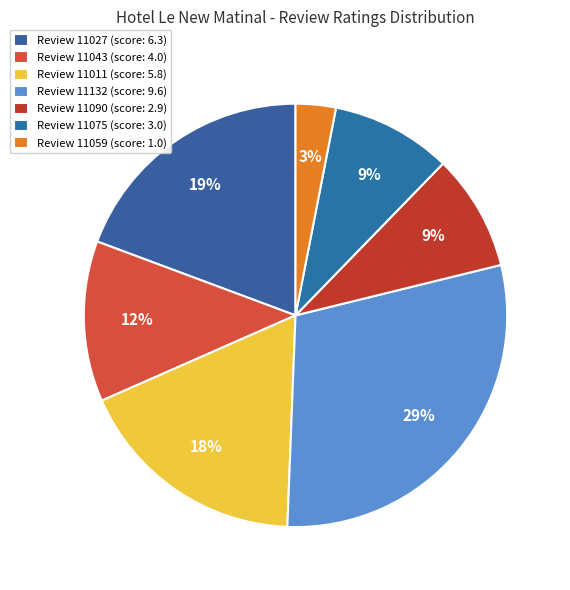

How many slices are in this pie chart?

7